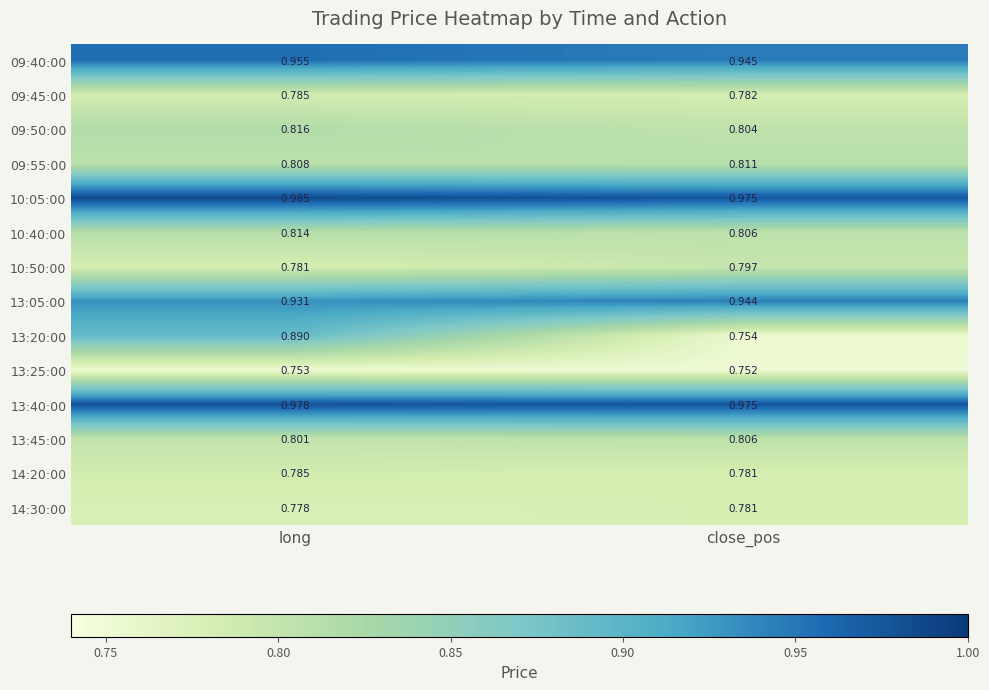

Between long and close_pos, which series saw the biggest shift?

13:20:00